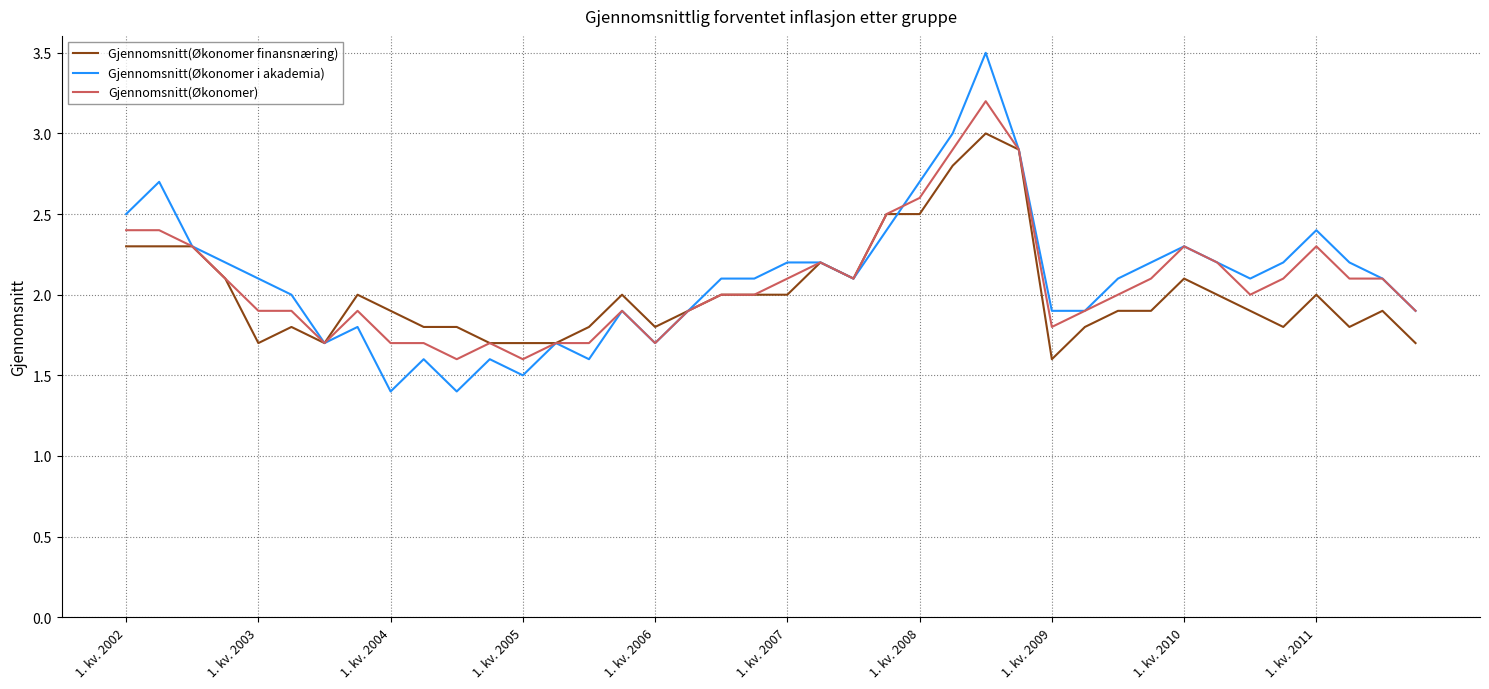

Which series has the widest spread of values?

Gjennomsnitt(Økonomer i akademia)